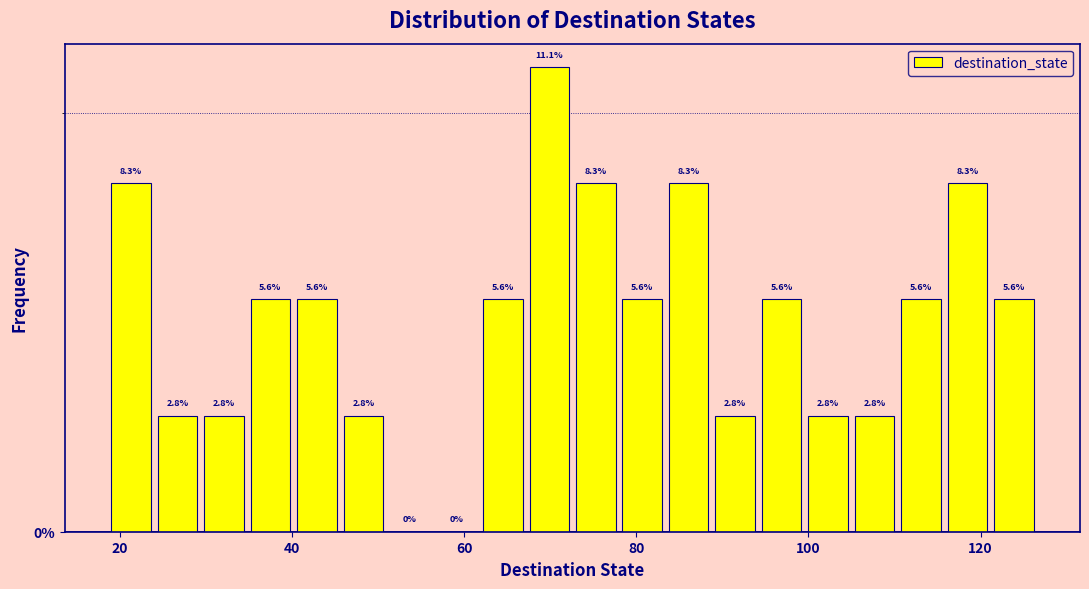

Around what value on the x-axis is the tallest bar? Give the approximate position of its centre, as read against the axis.

70